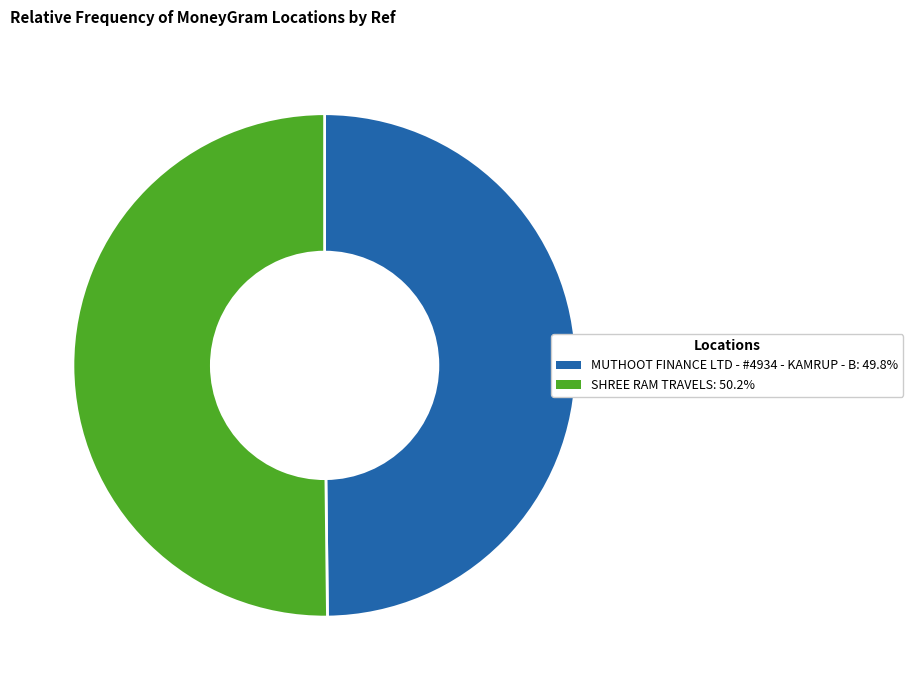

Approximately how many times larger is the value at MUTHOOT FINANCE LTD - #4934 - KAMRUP - B: 49.8% compared to SHREE RAM TRAVELS: 50.2%?

1.0